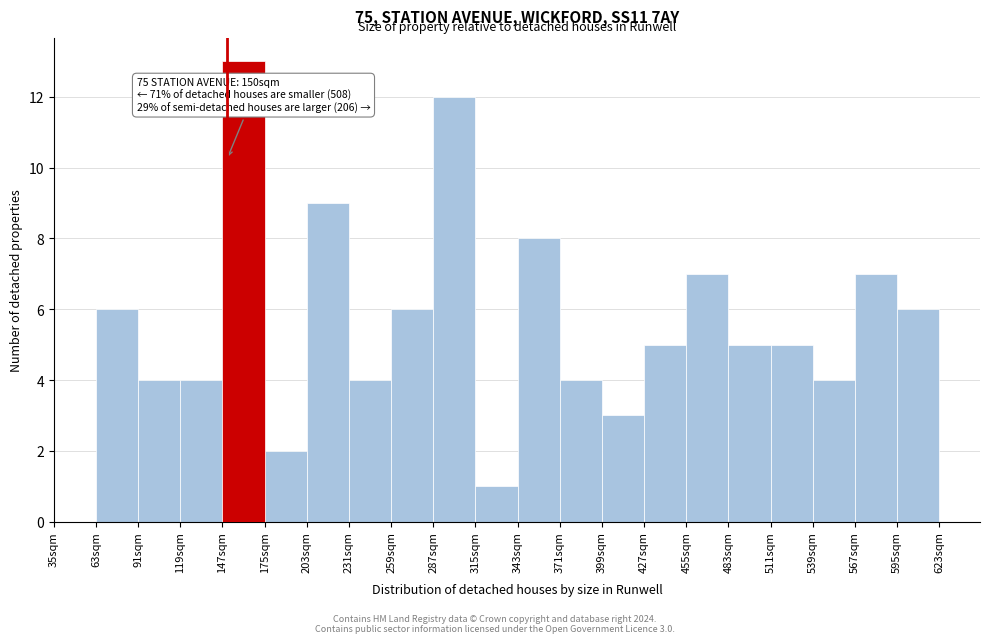

Over which range of the x-axis is the bar tallest?

147 to 175